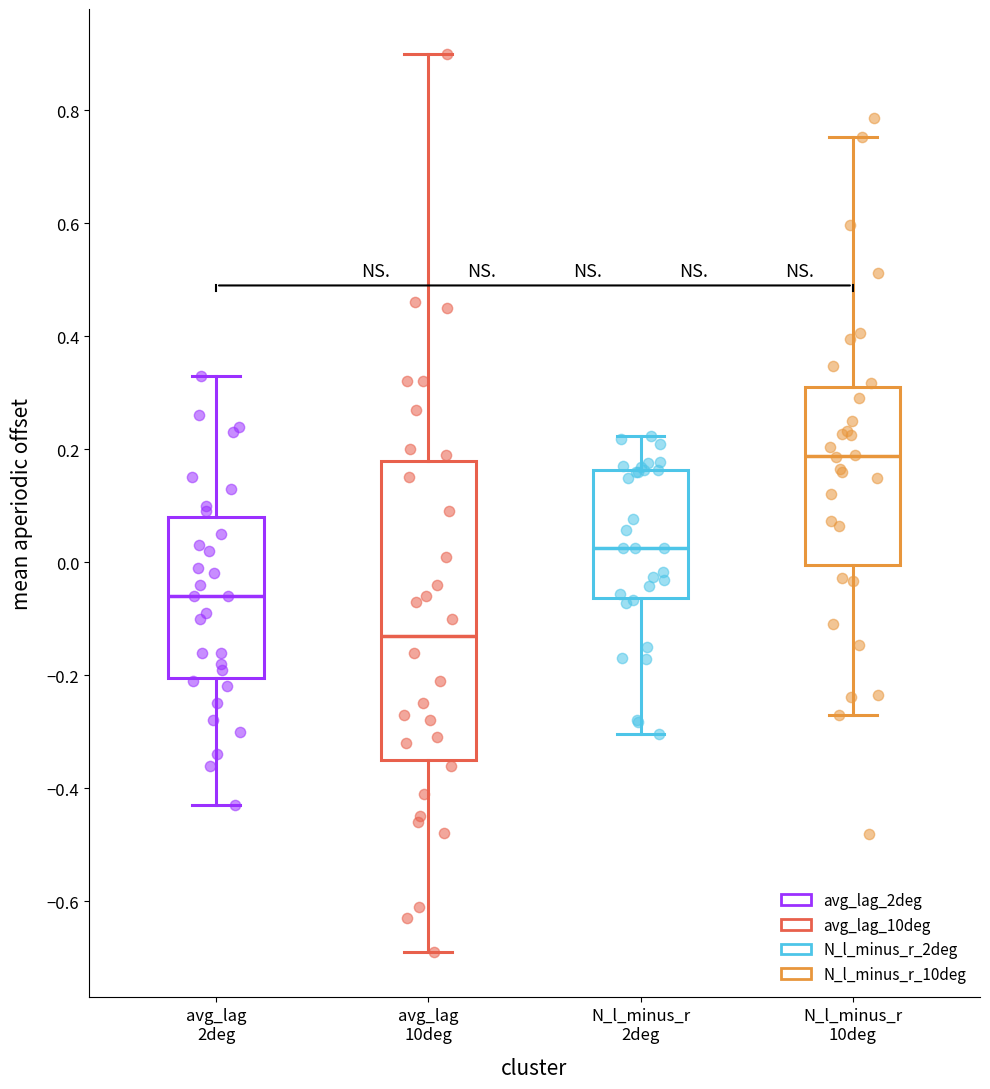

Which box's median line is the highest?

N_l_minus_r 10deg